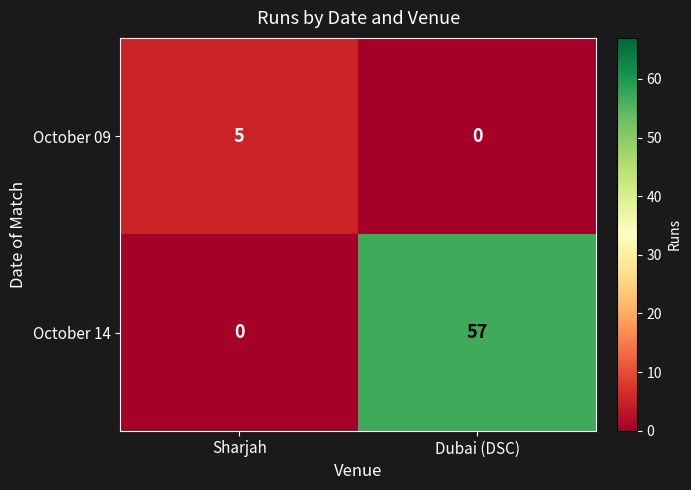

Read the October 09 value at Sharjah.

5